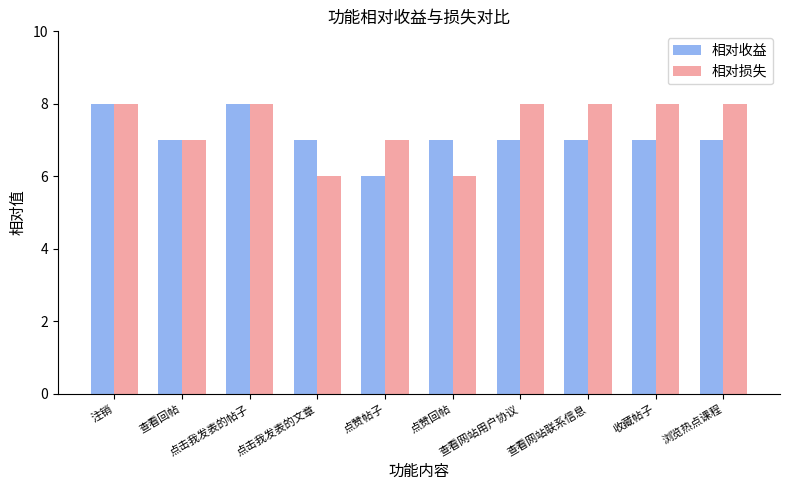

What is the average value of the 相对收益 series?

7